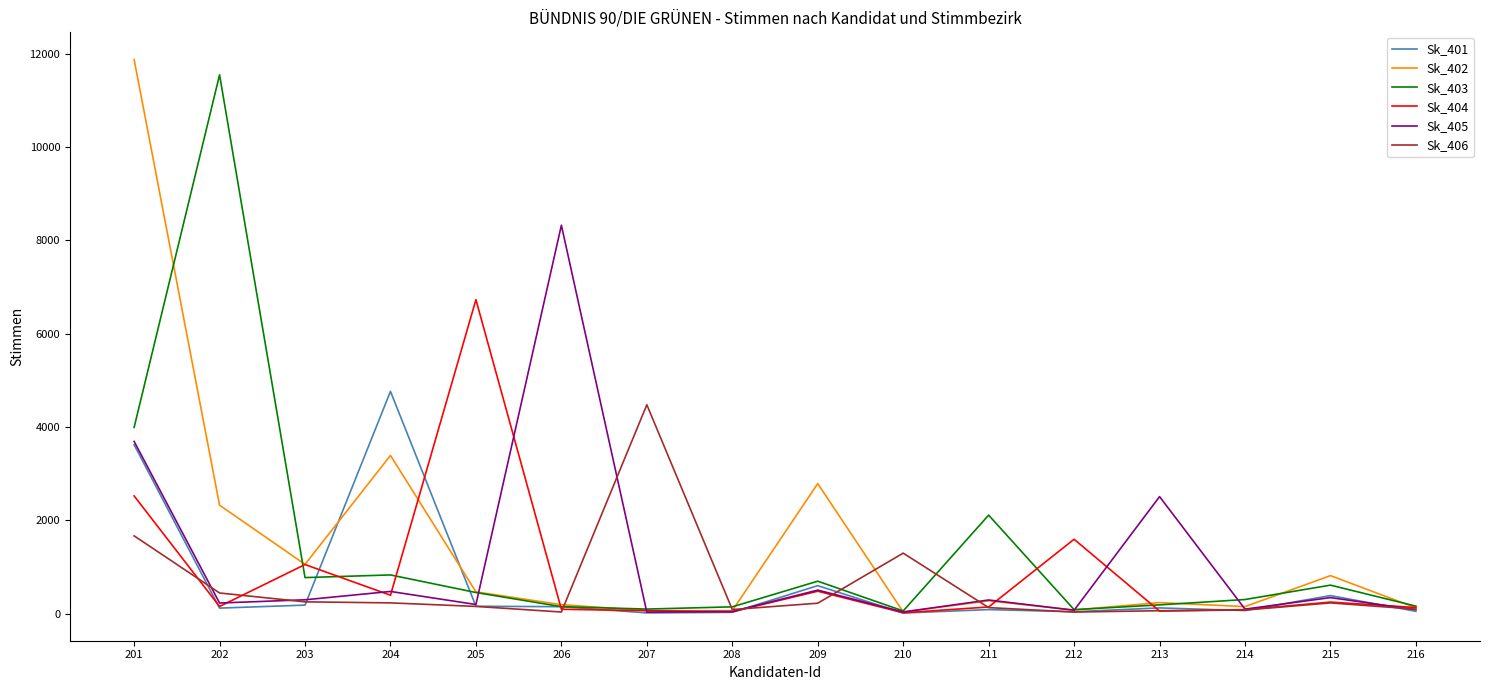

What value does the Sk_405 series have at 202, to the nearest 50?

250